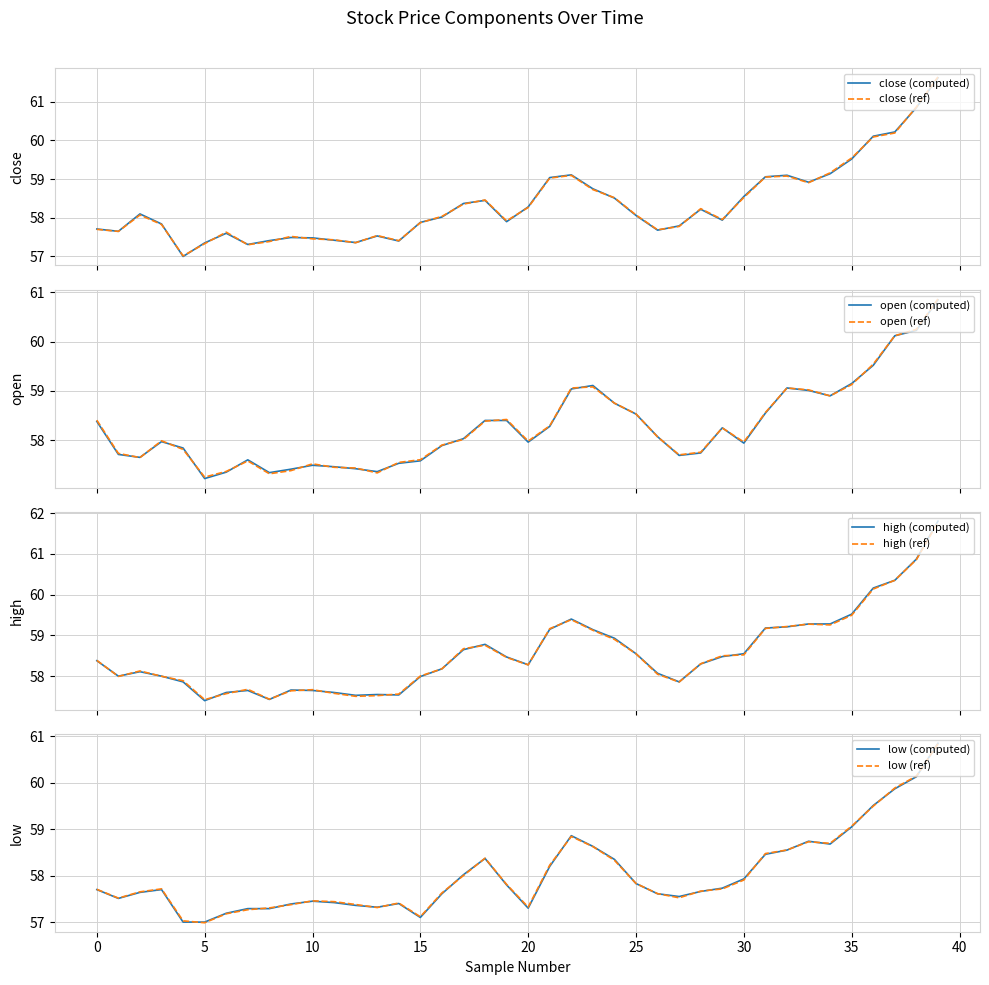

True or false: close has more than 2 interior local peaks.

True